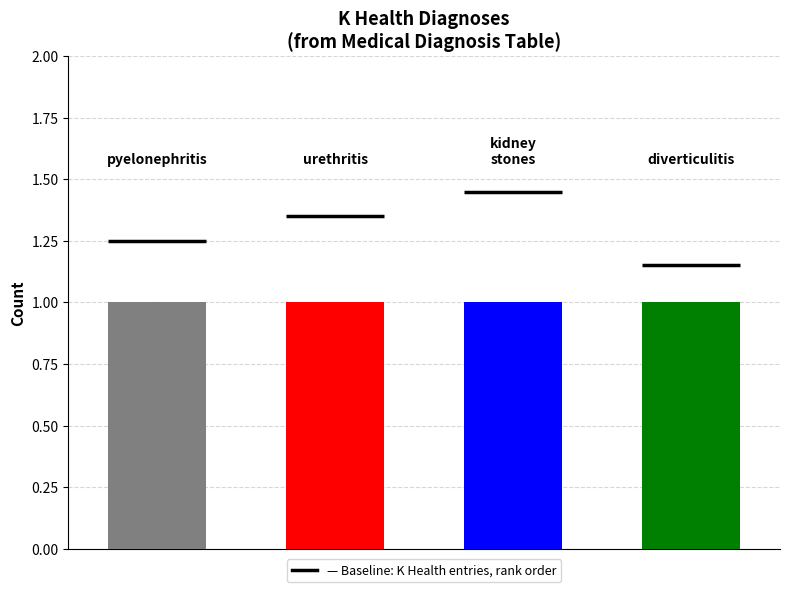

Rank the categories by value from lowest to highest.

diverticulitis, kidney stones, pyelonephritis, urethritis, kidney stones (2)